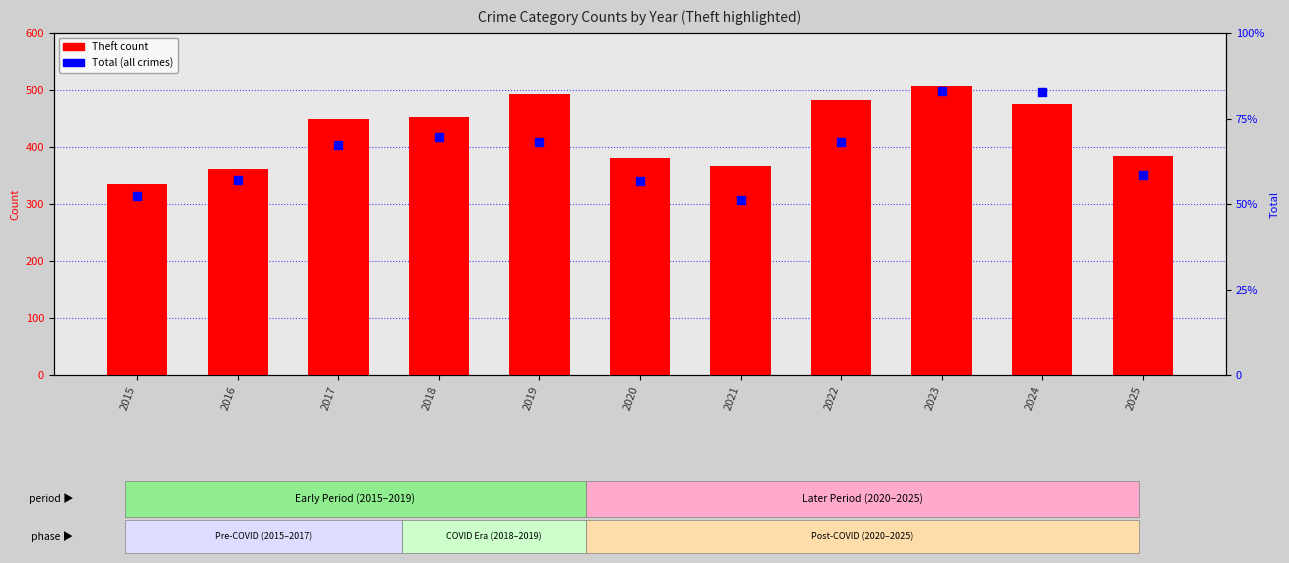

What are all the series names shown in the legend?

Theft, Total